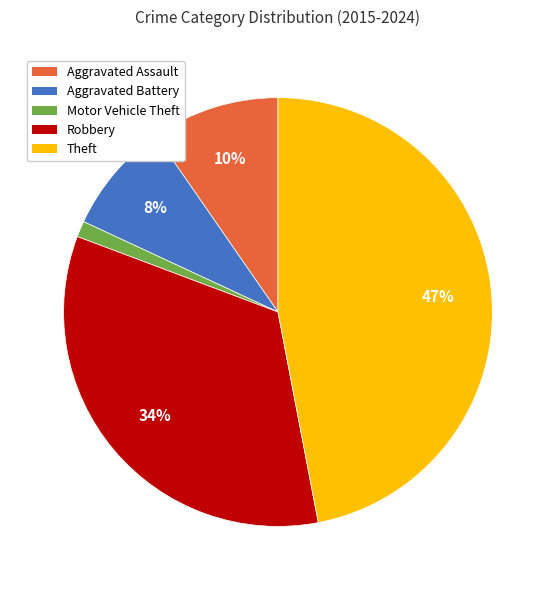

Is it true that Aggravated Battery is 8% of the pie?

True